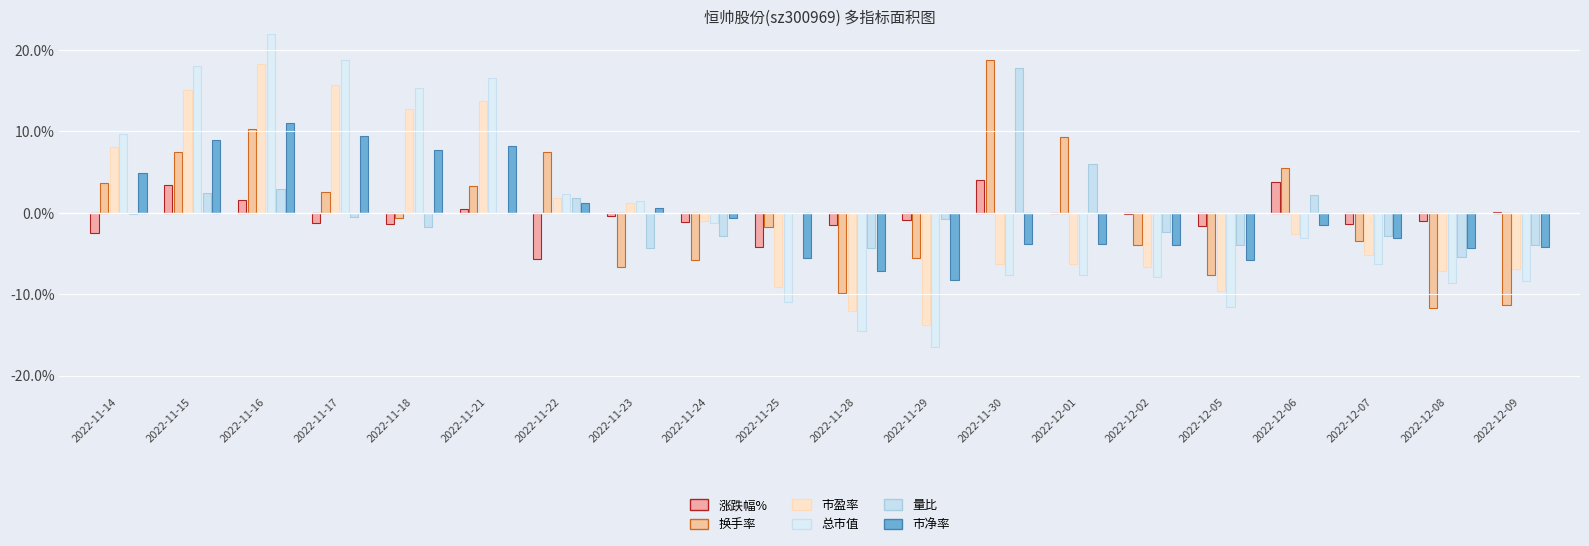

How many bars are there in each group?

6